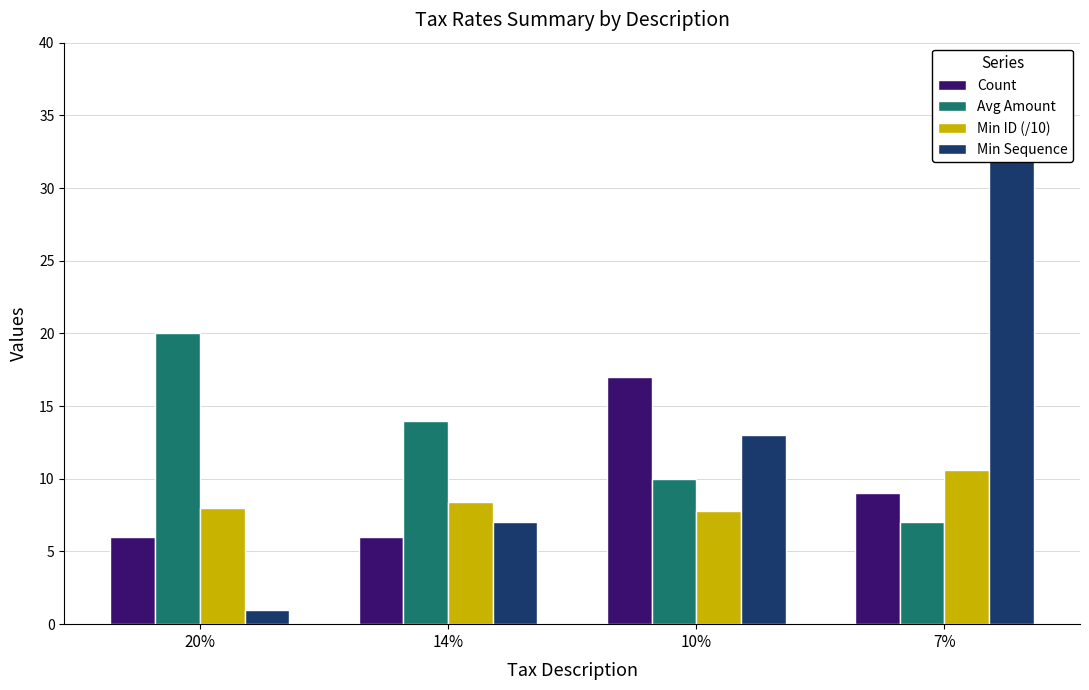

What is the sum of the Avg Amount values at 20% and 14%?

34.0